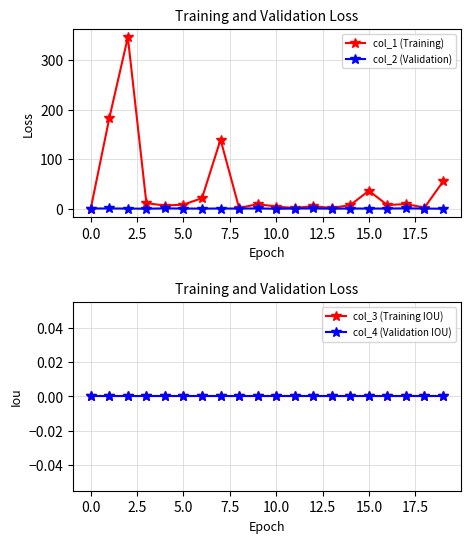

How many lines are shown in the chart?

4